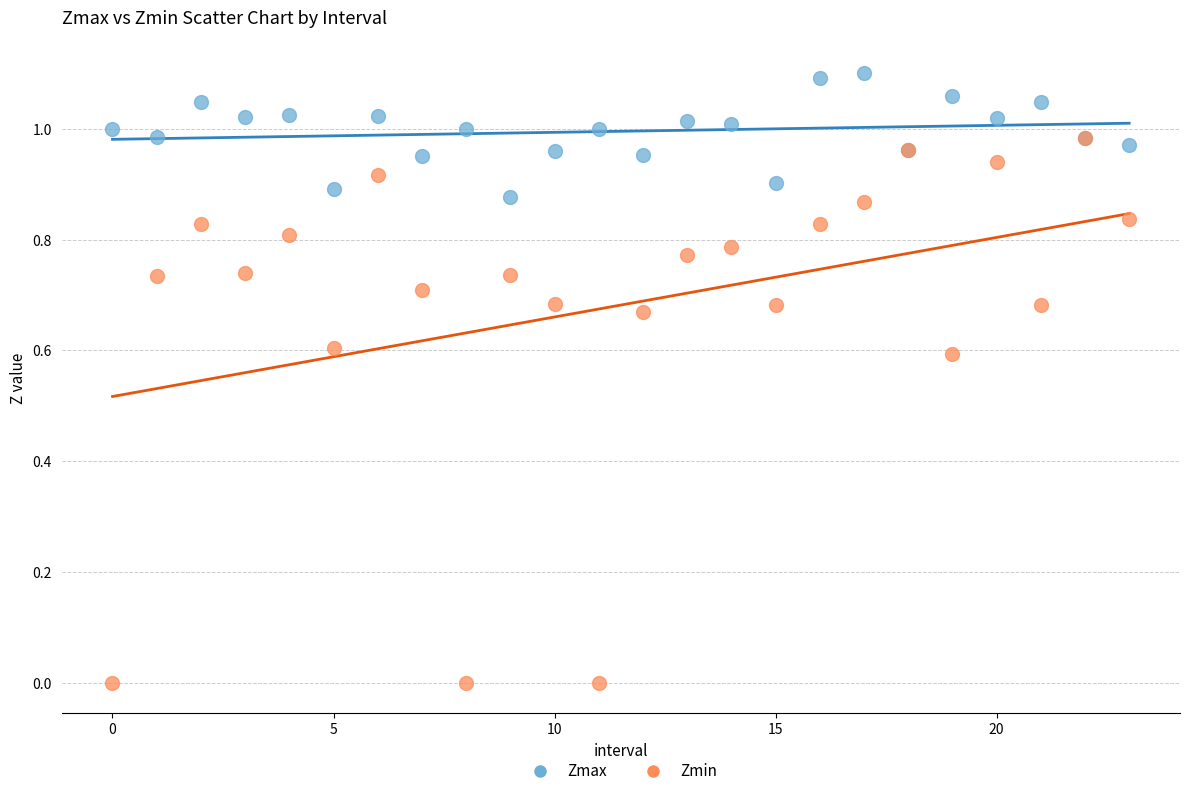

What are all the series names shown in the legend?

Zmax, Zmin